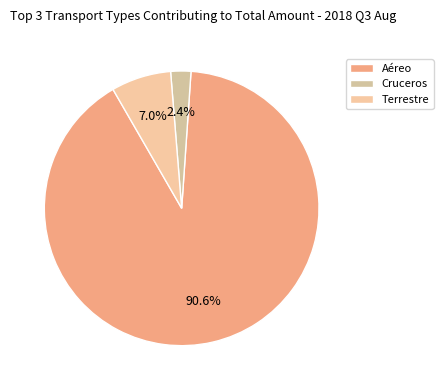

To the nearest percent, what percentage of the pie is Aéreo?

91%